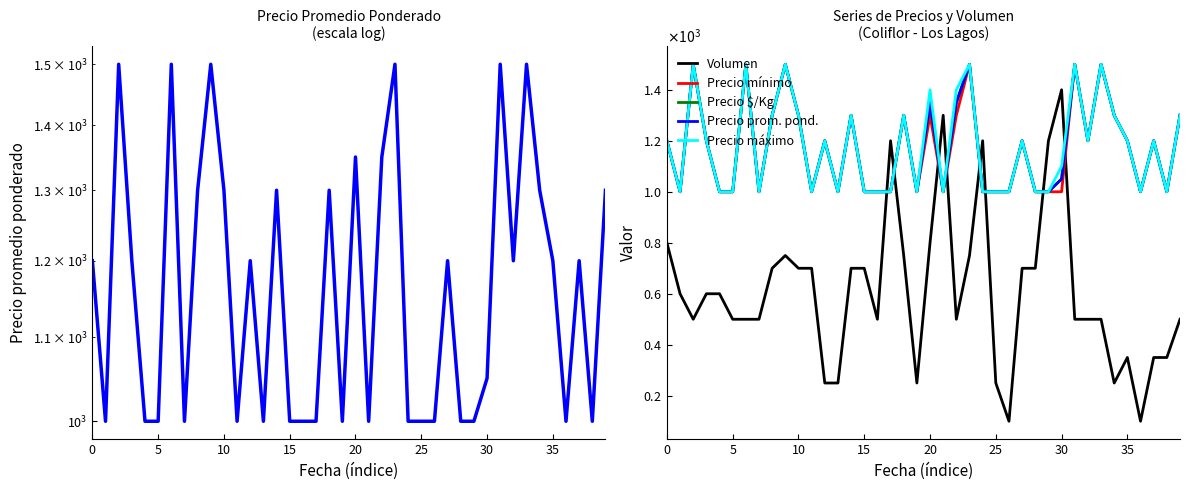

Which series has the largest range (max minus min)?

Volumen